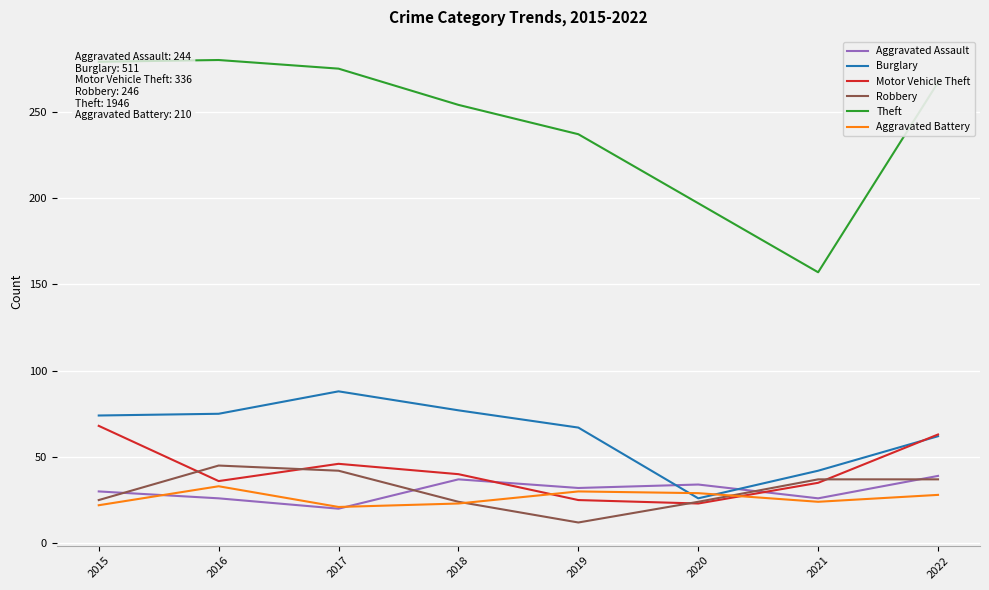

In Theft, how many points are higher than both neighbors (excluding endpoints)?

1